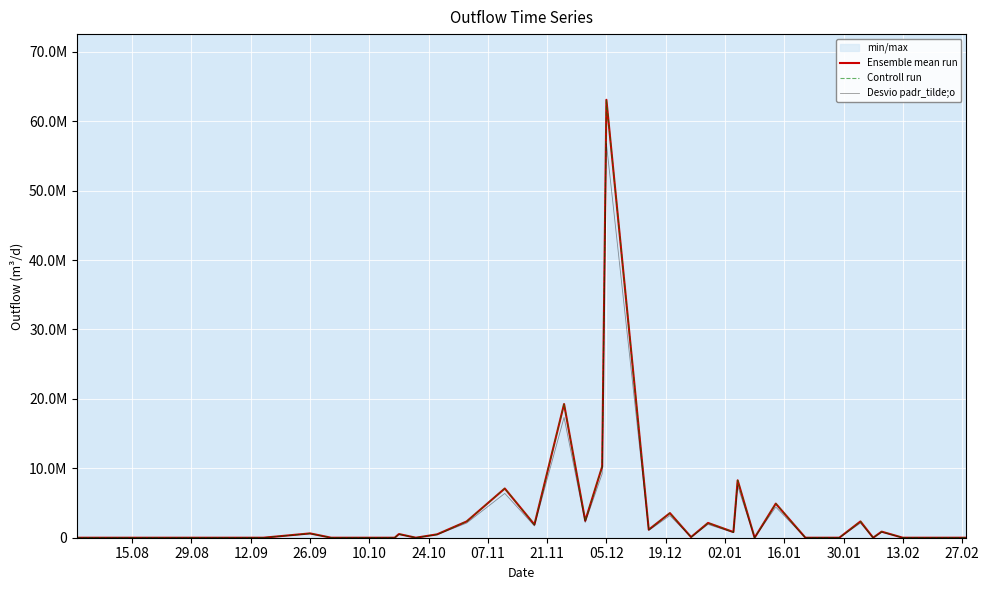

Rank the series by their maximum value, from highest to lowest.

Ensemble mean run, Controll run, Desvio padr_tilde;o